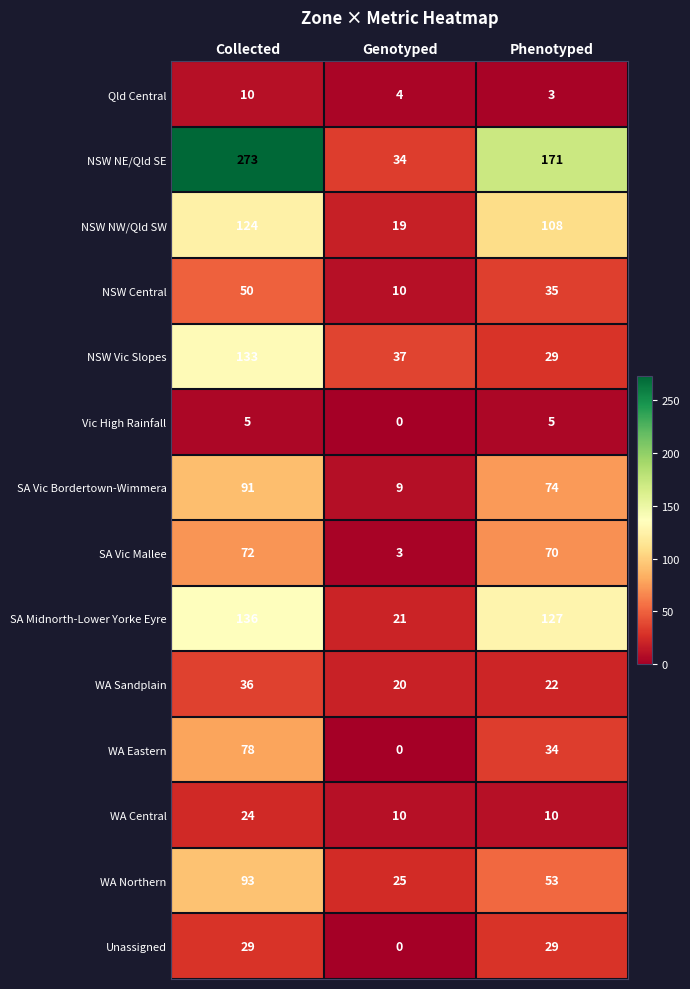

Rank the categories by NSW NW/Qld SW value from highest to lowest.

Collected, Phenotyped, Genotyped